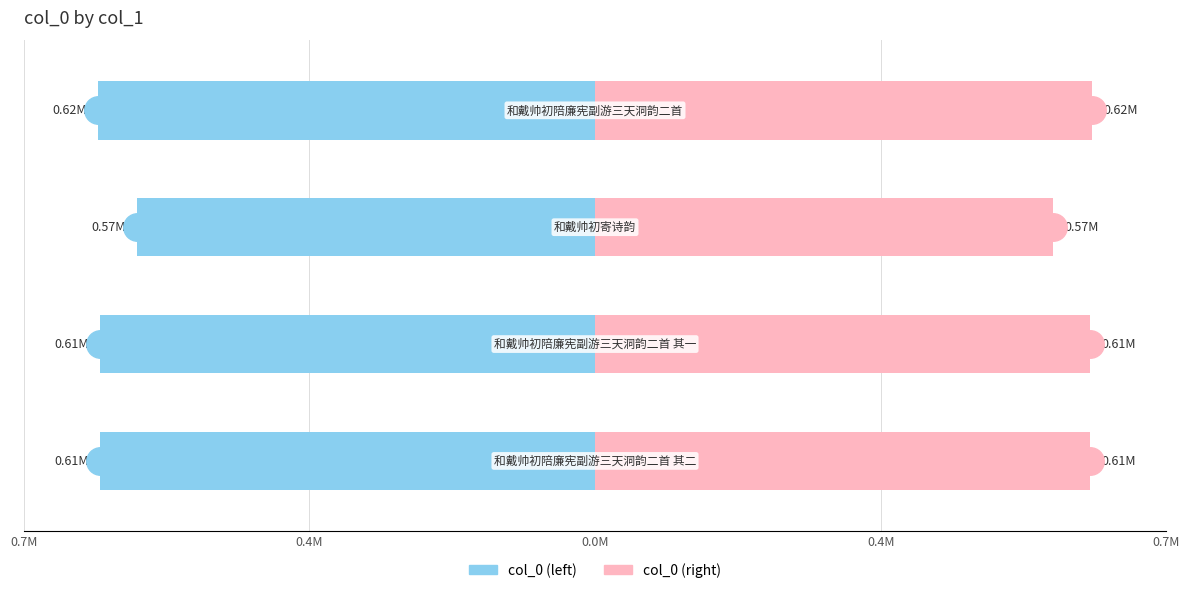

The col_0 (right) series shows 129748.2 at 0.4M. True or false?

False